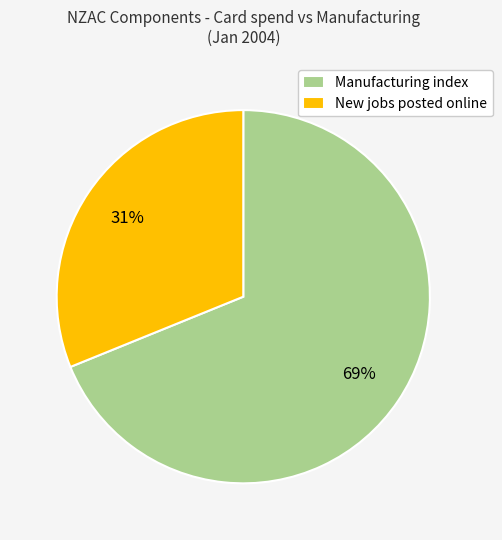

The Manufacturing index slice represents 43% of the pie. True or false?

False